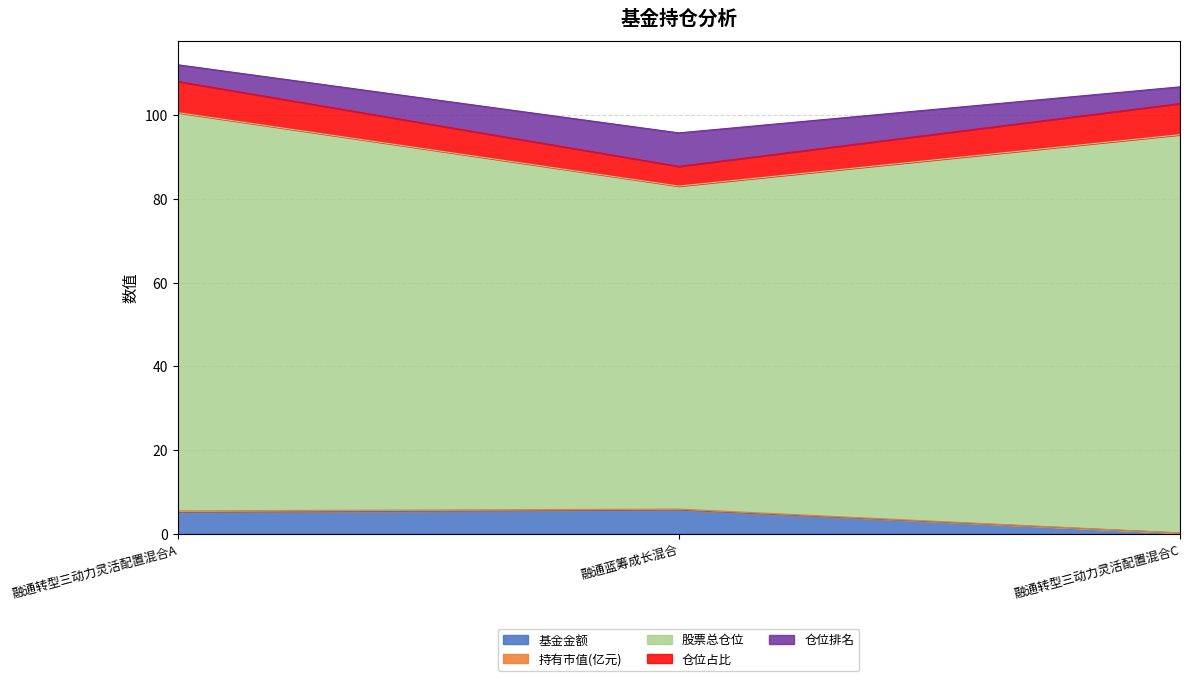

How many values in the 仓位排名 series exceed 4?

1